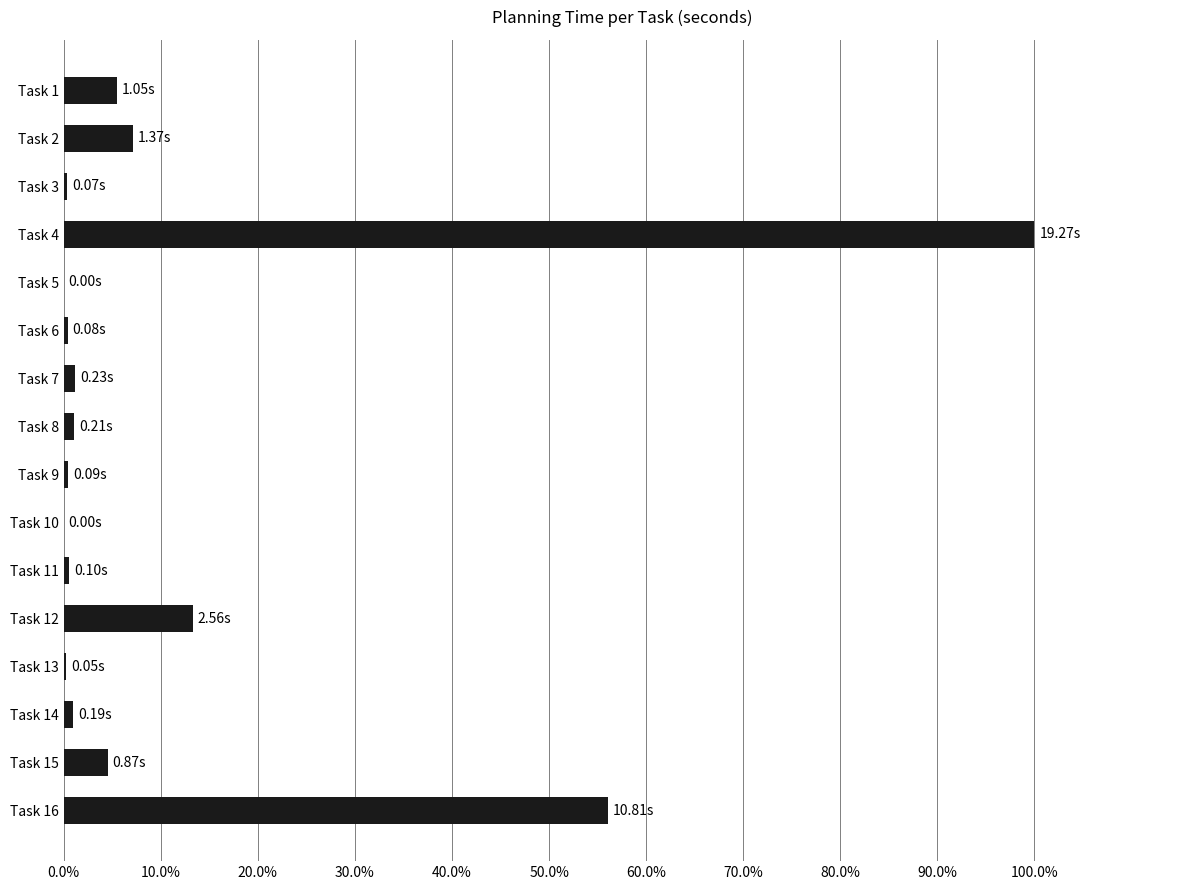

Does the chart contain stacked bars?

No